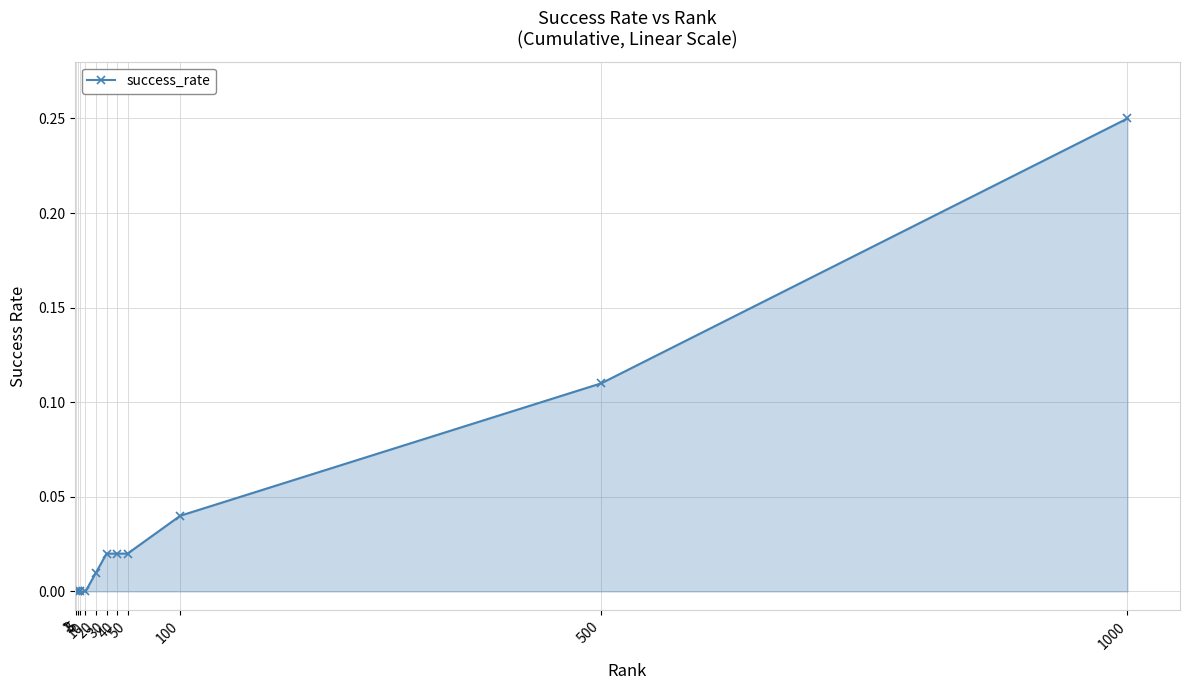

True or false: the data has more than 2 interior local peaks.

False